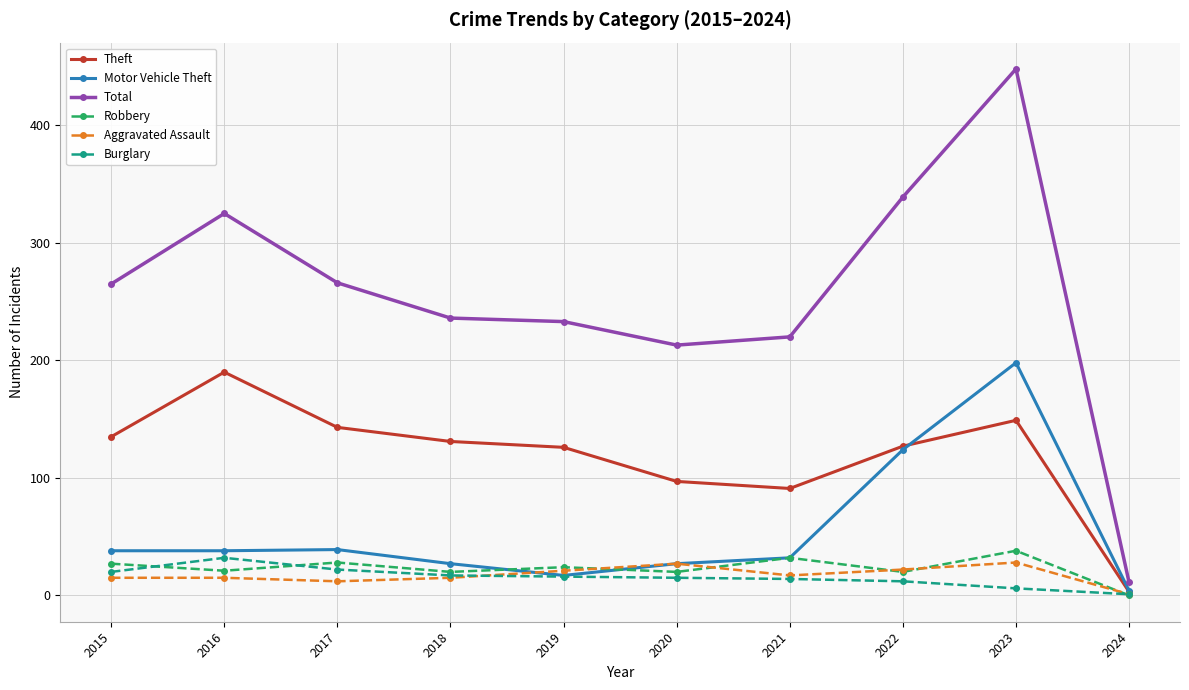

True or false: Burglary has a value of 6 at 2023.

True